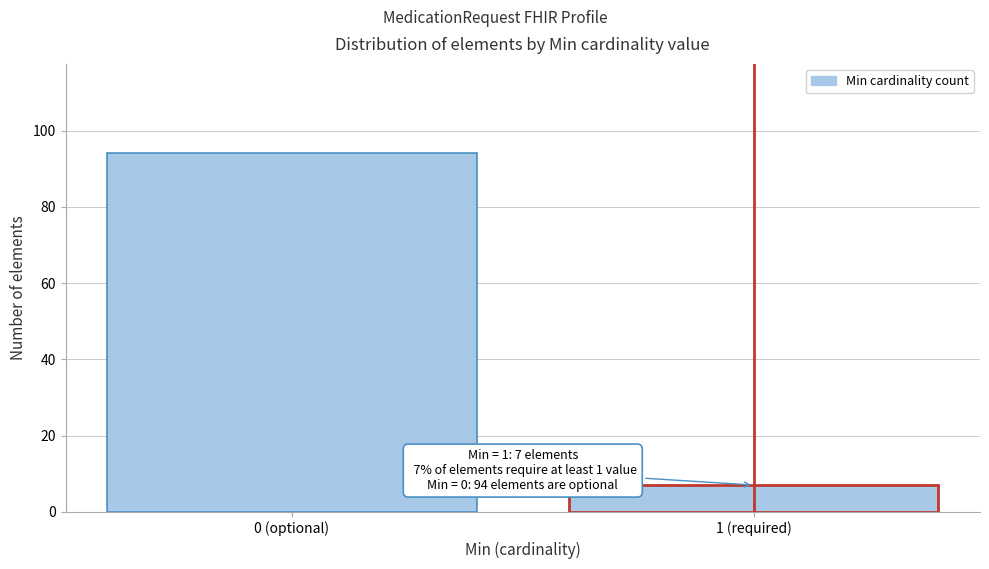

Reading right to left, list all the values displayed in this chart.

1 (required)=7	0 (optional)=94